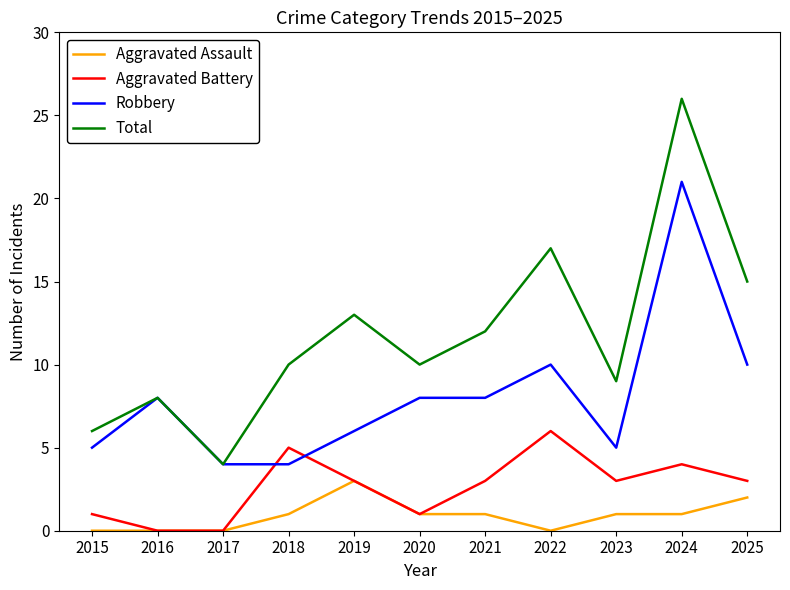

True or false: Total and Aggravated Assault intersect in this chart.

False